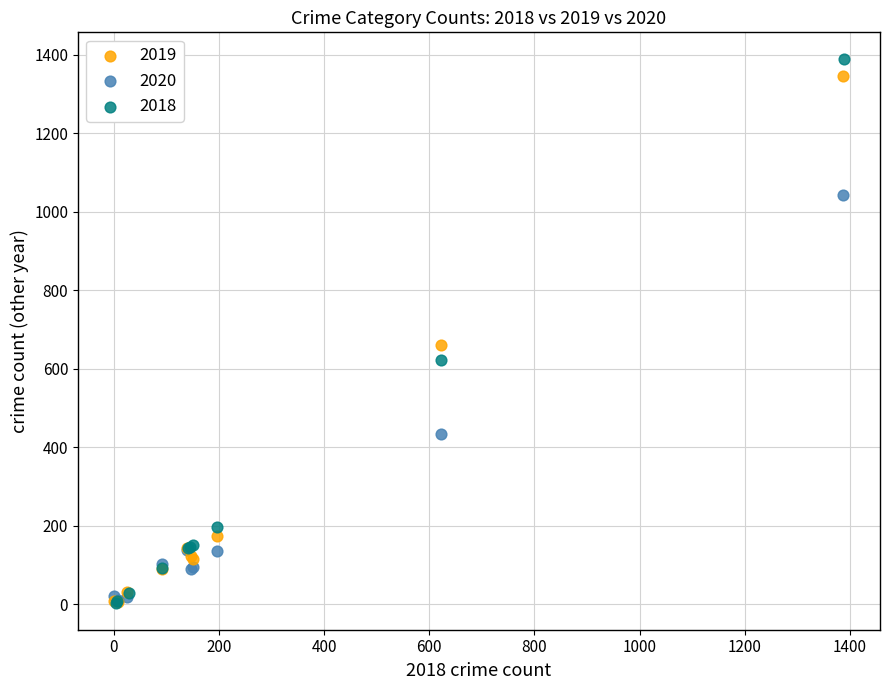

Which series has the largest Y range (max minus min)?

2018